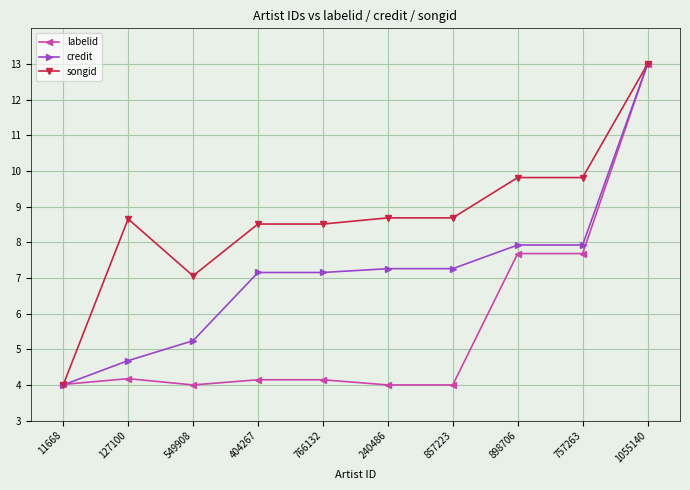

What is the label of the 4th point from the right?

857223